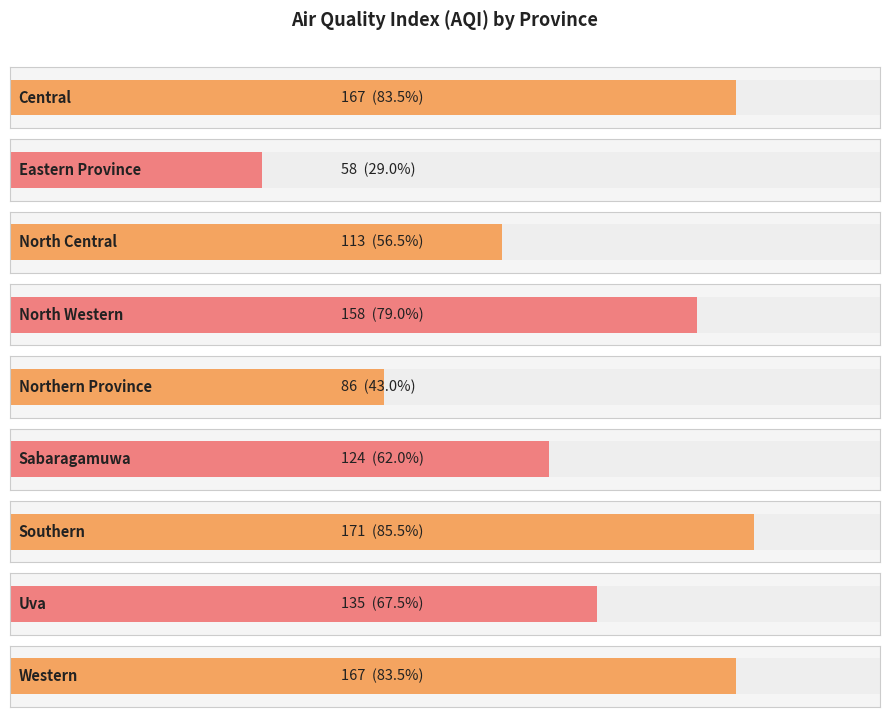

True or false: the data shows 192 at Sabaragamuwa.

False